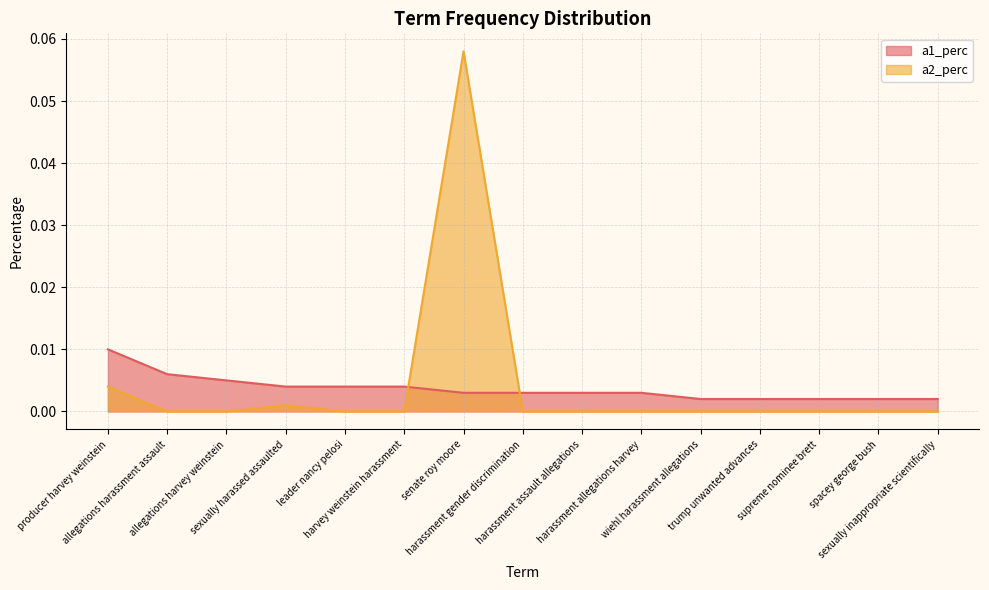

True or false: a2_perc and a1_perc cross at least once.

True